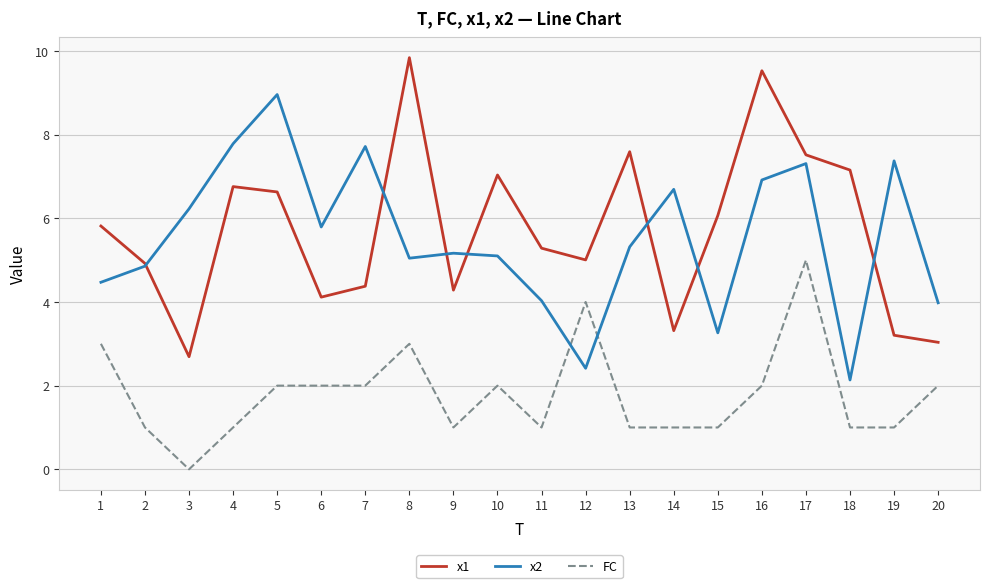

At which category is the sum across all series the highest?

17